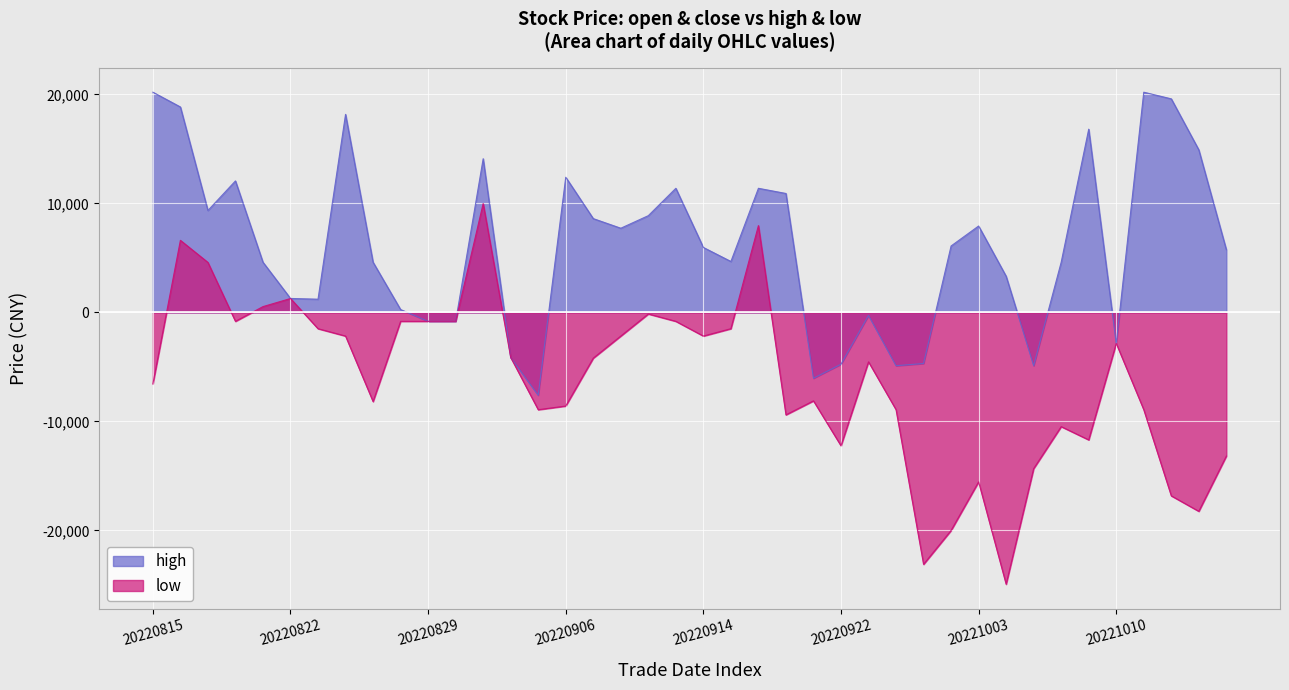

Where is the first local maximum for high?

20220818